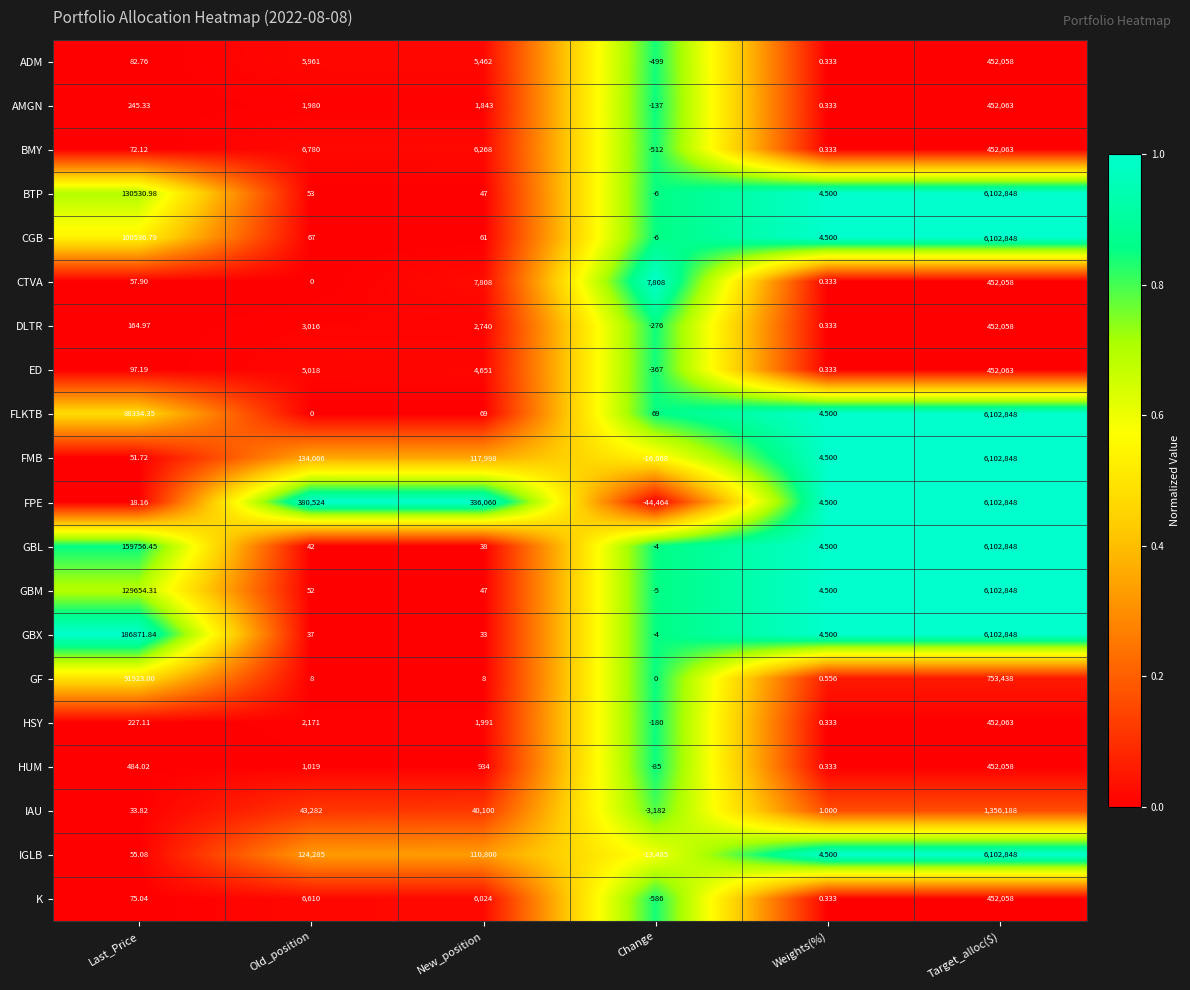

Which series has the largest total across all categories?

FPE